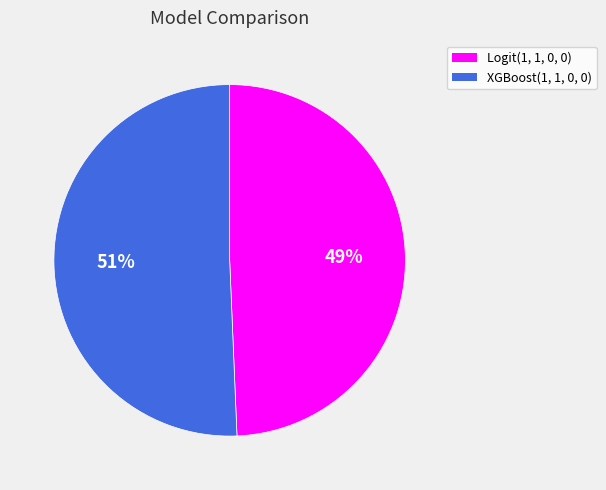

Which category accounts for the majority?

XGBoost(1, 1, 0, 0)